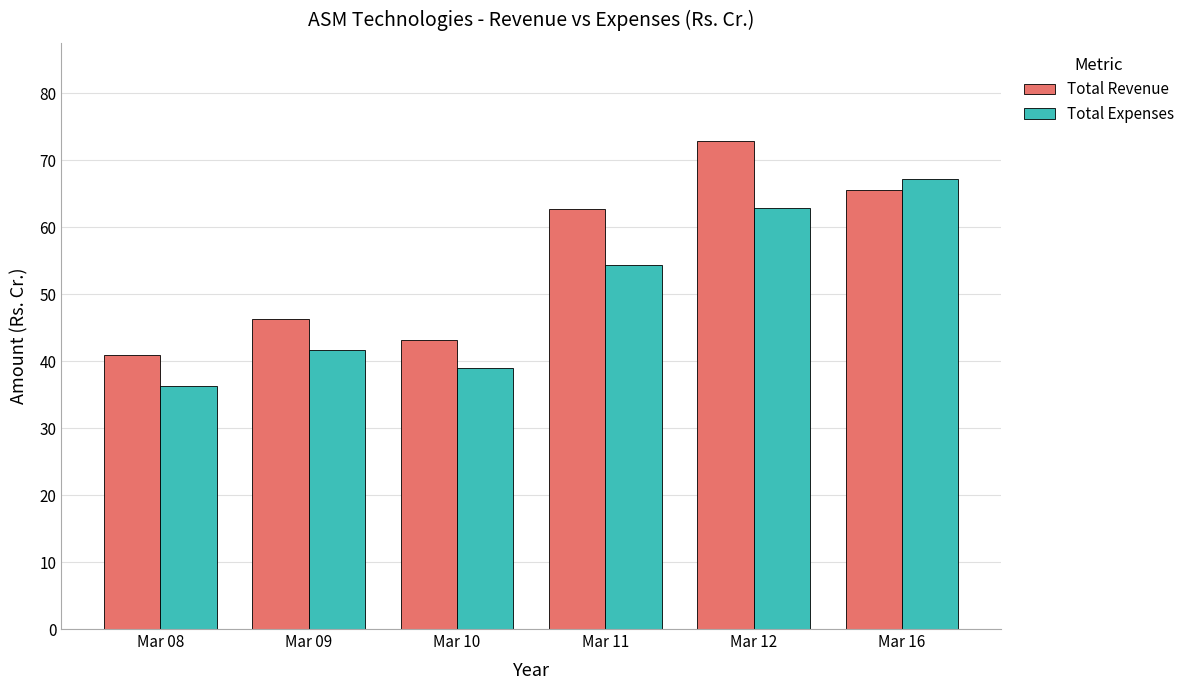

What is the sum of all Total Expenses values?

301.3